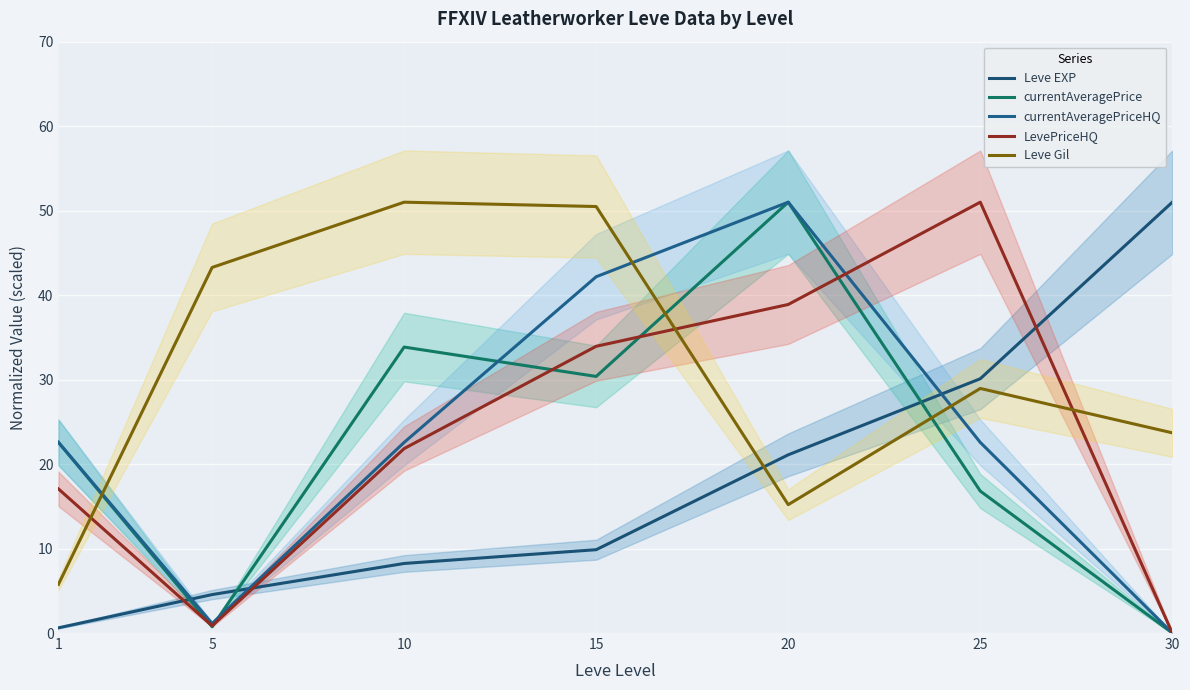

Between which two adjacent categories do Leve EXP and Leve Gil first intersect?

15 and 20